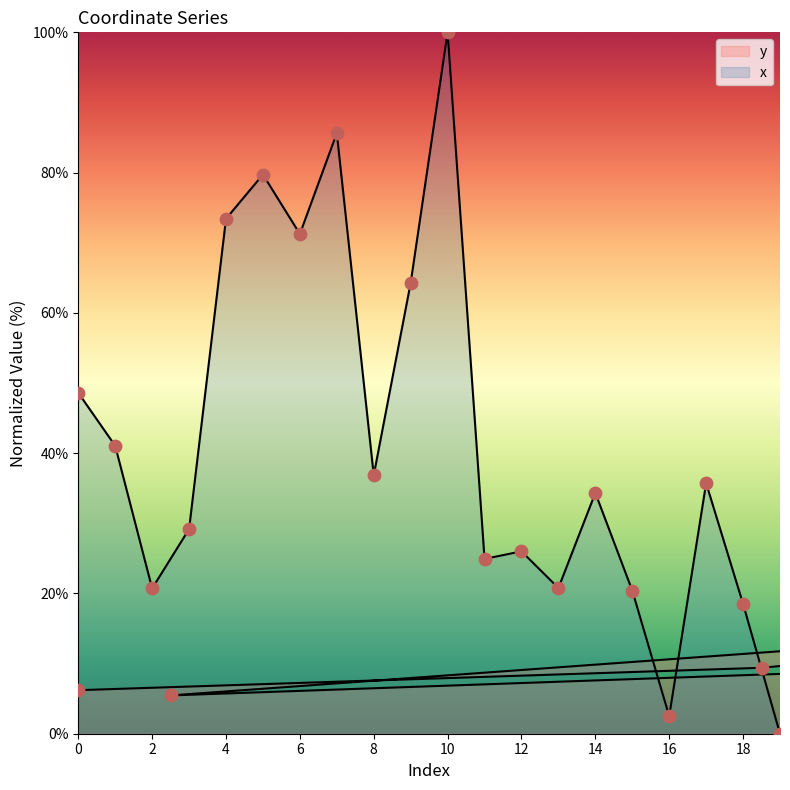

Is the value of y at 3 greater than the value of x at 13?

Yes